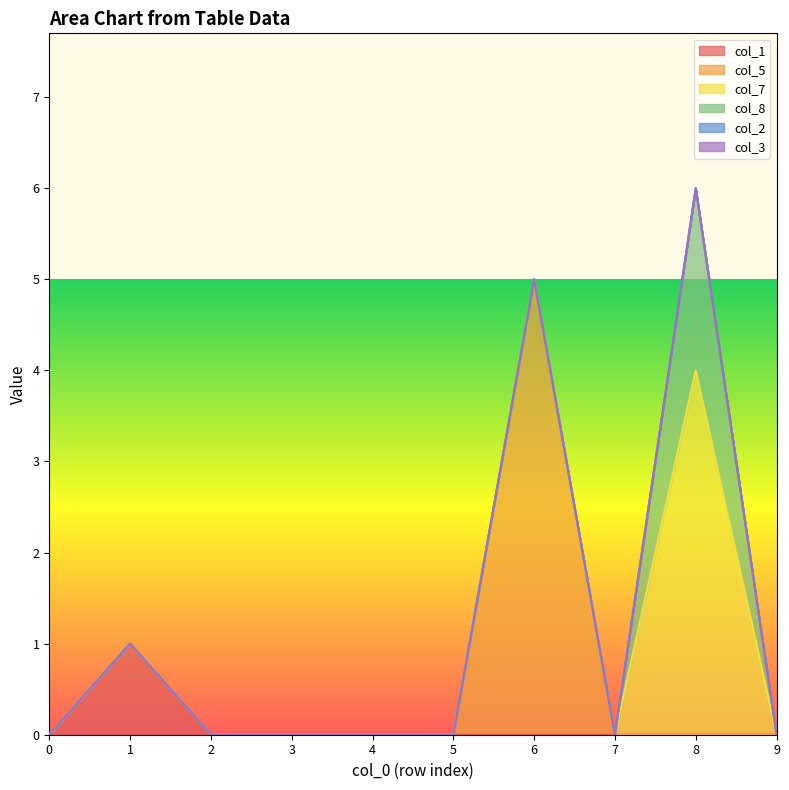

Which series has the largest total across all categories?

col_5